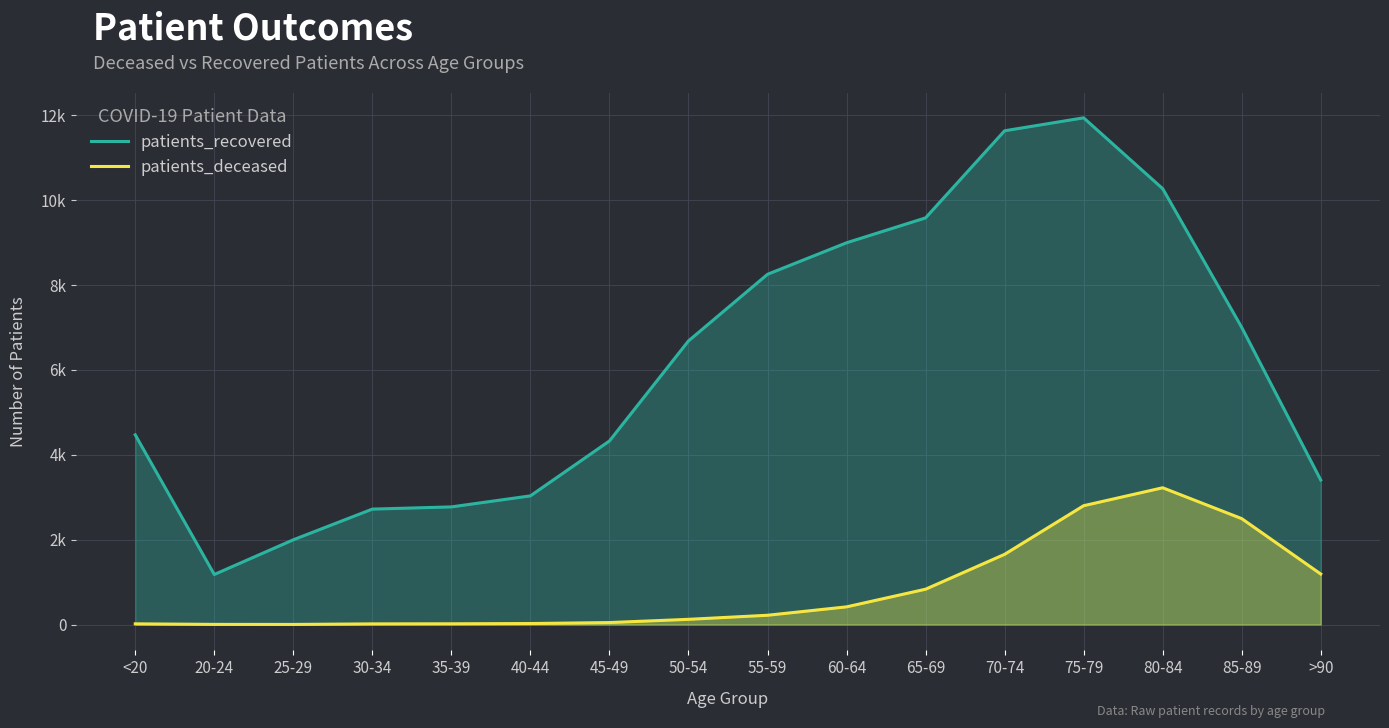

Which series has the largest range (max minus min)?

patients_recovered